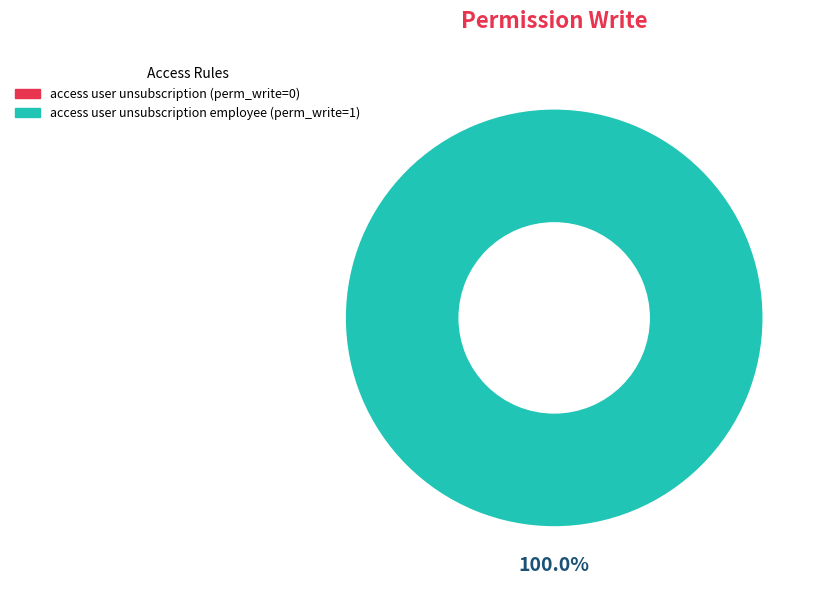

Which category has the biggest portion of the pie?

access_user_unsubscription_employee